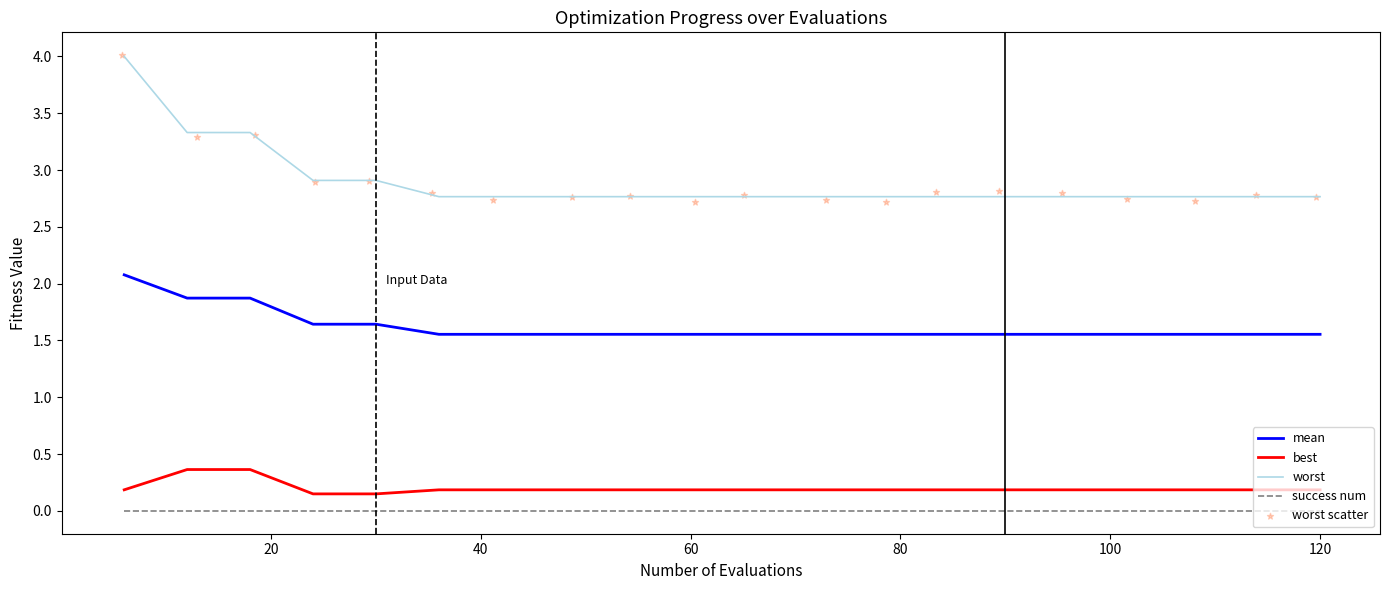

At how many categories does at least one series exceed 1?

20